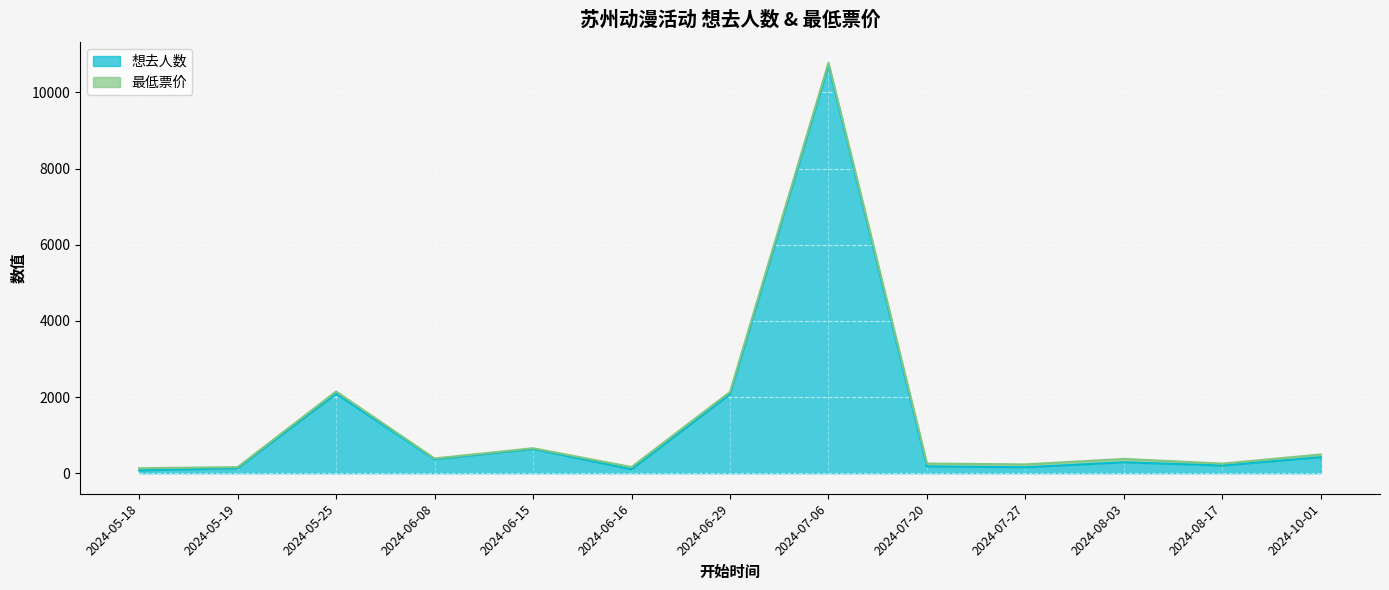

True or false: the data shows 49 at 2024-06-16.

False